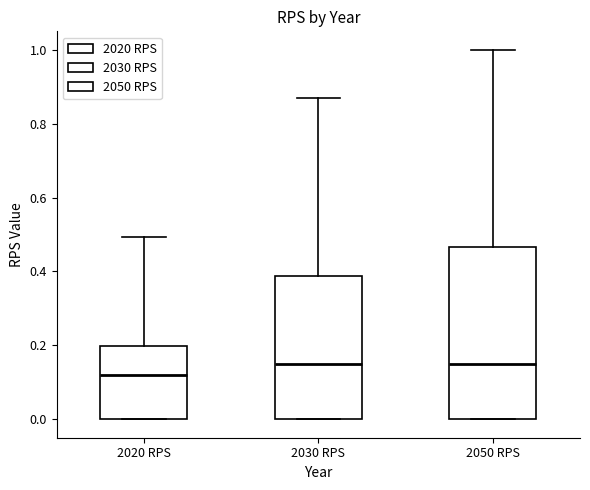

Reading left to right, read every box against the y-axis: the position of its median line, the range the box covers, and the ends of its whiskers. The values are not printed on the chart, so give them approximately, as read against the axis.

2020 RPS: median 0.12, box 0.00 to 0.20, whiskers 0.00 to 0.50
2030 RPS: median 0.16, box 0.00 to 0.38, whiskers 0.00 to 0.88
2050 RPS: median 0.16, box 0.00 to 0.46, whiskers 0.00 to 1.00